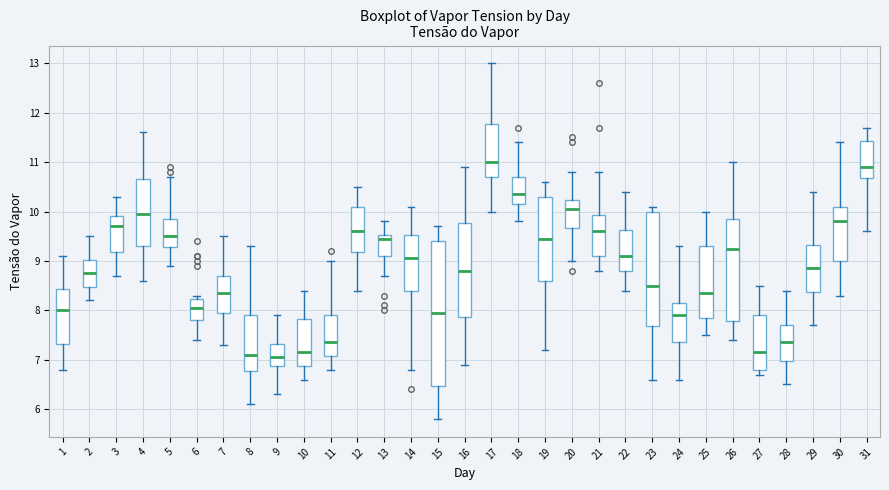

Which box is the tallest, from its lower edge to its upper edge?

15